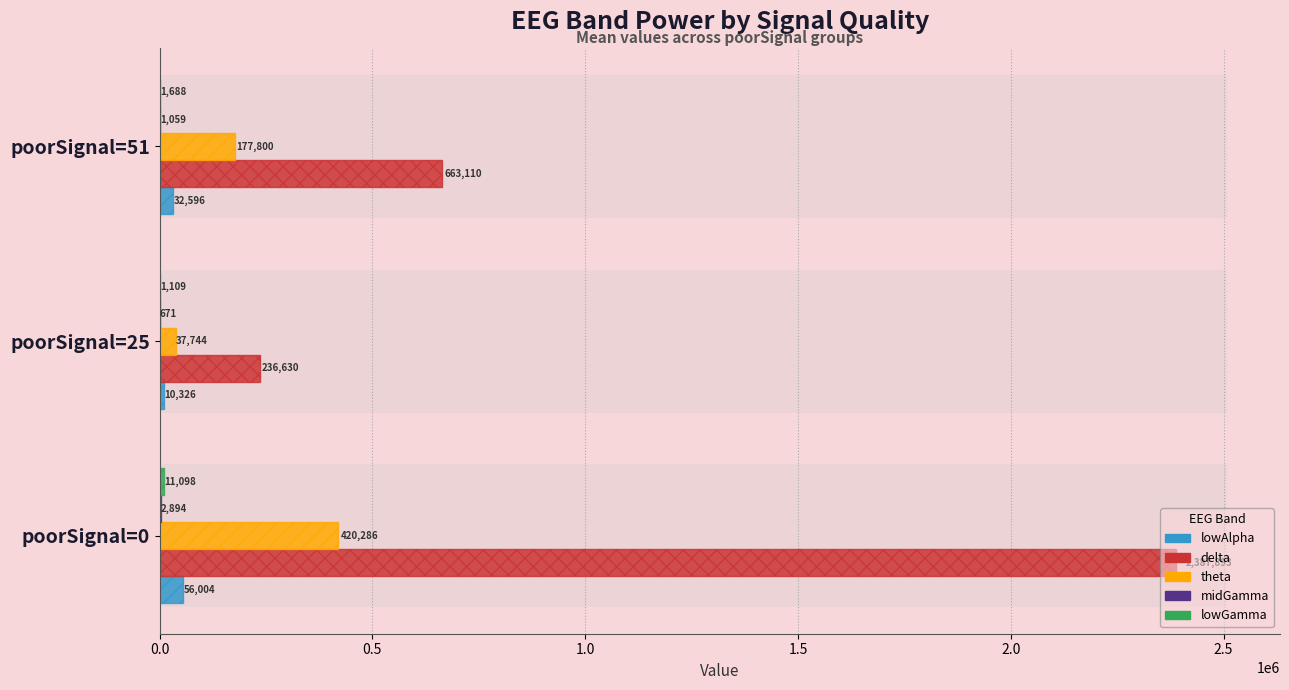

What is the highest value of the lowGamma series?

11098